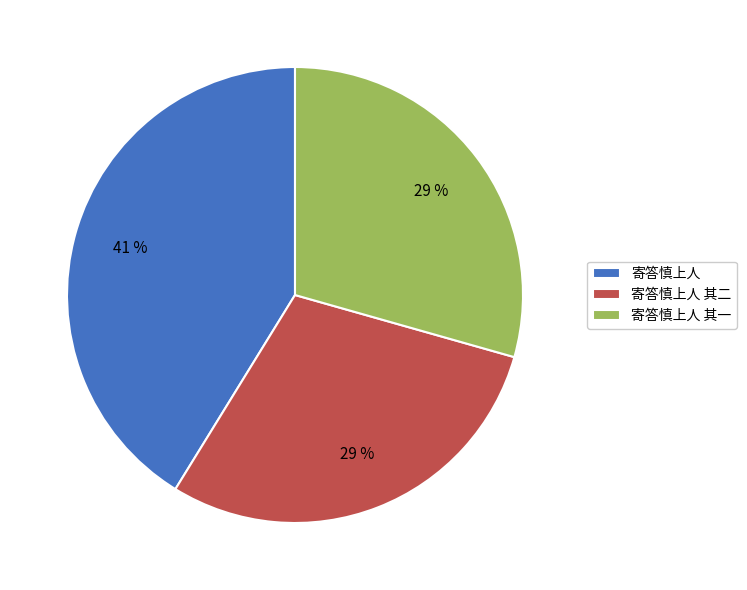

Which has a higher value, 寄答慎上人 其二 or 寄答慎上人?

寄答慎上人